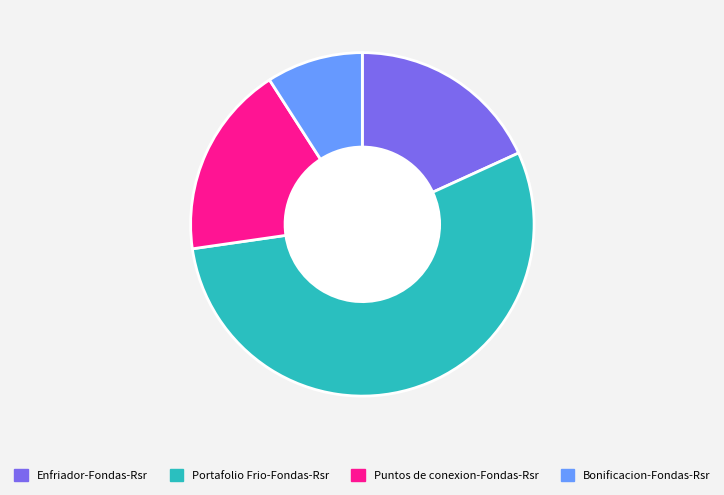

Which slice is the smallest?

Bonificacion-Fondas-Rsr